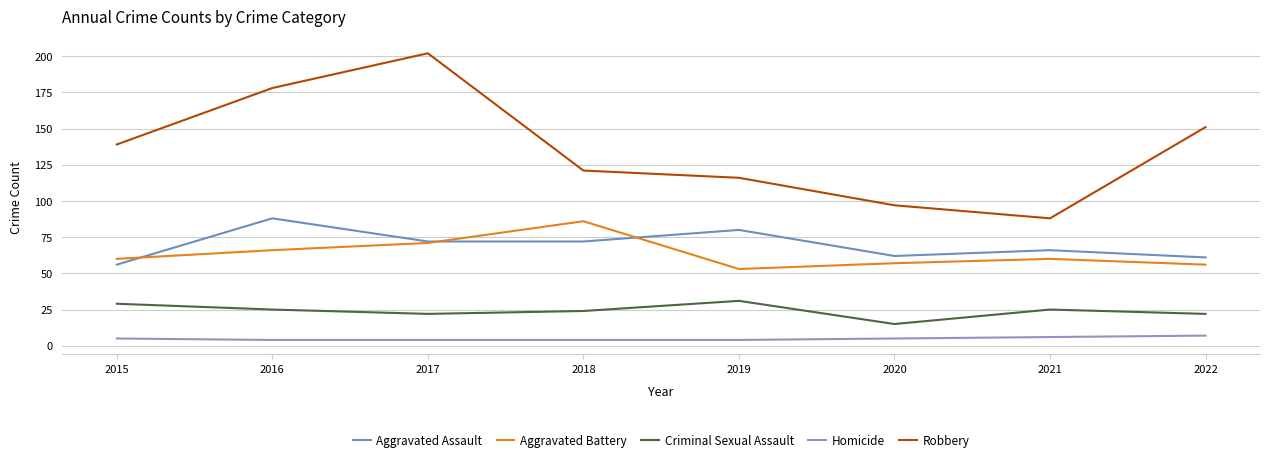

What is the total value across all series at 2018?

307